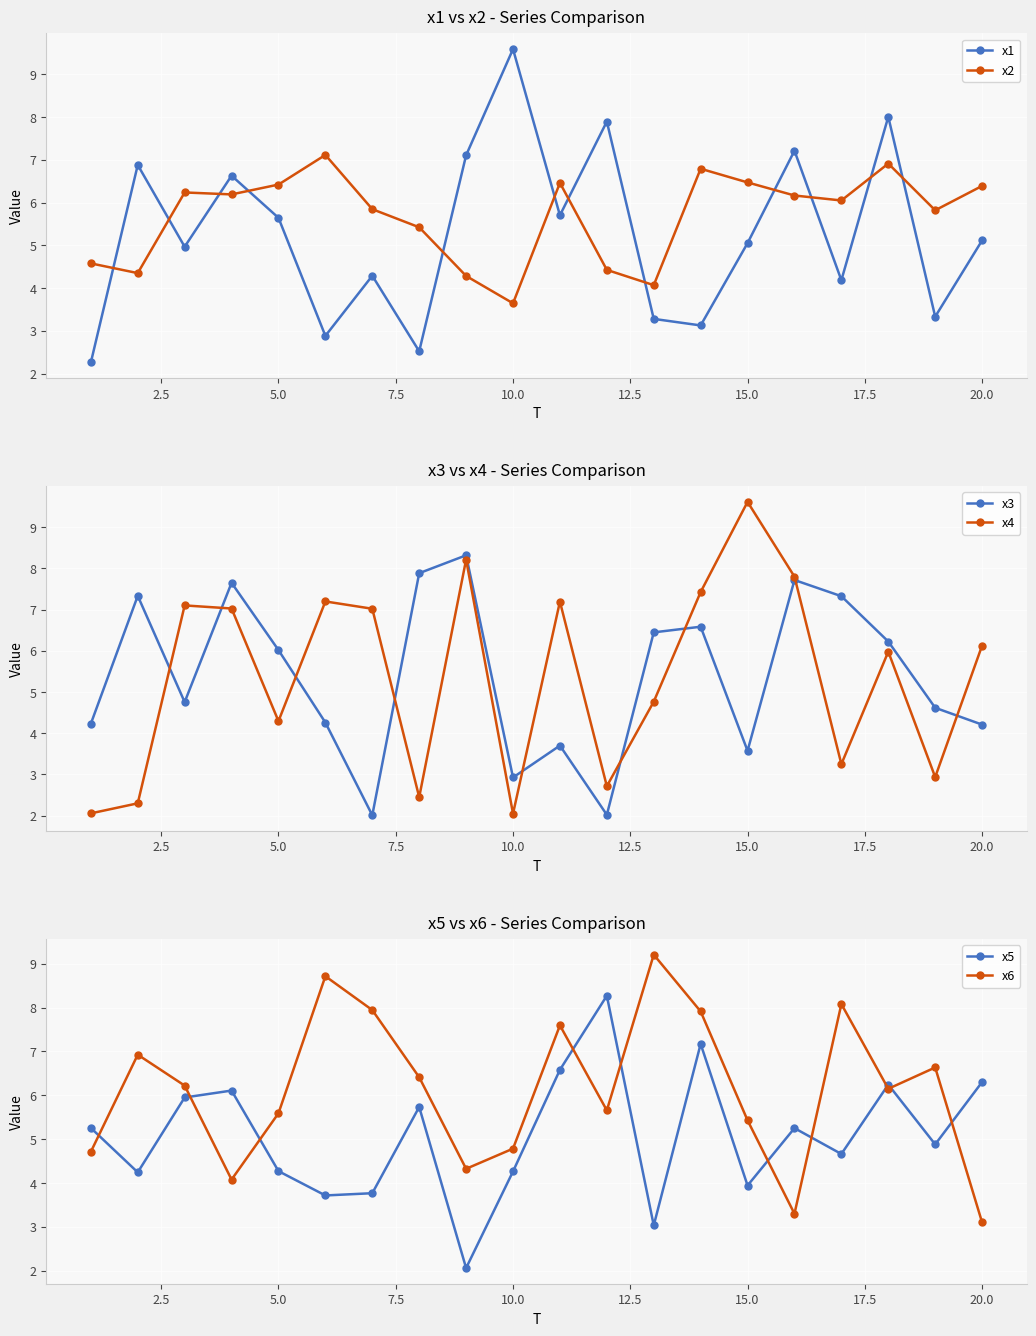

What are all the series names shown in the legend?

x1, x2, x3, x4, x5, x6